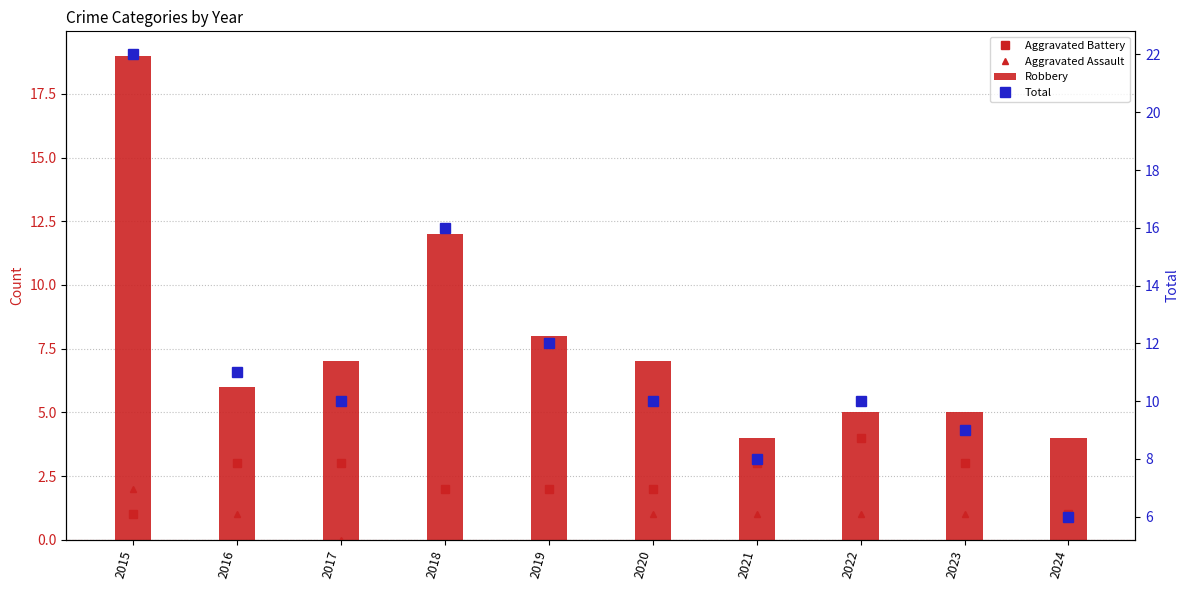

Which has a higher value, 2015 or 2018?

2018